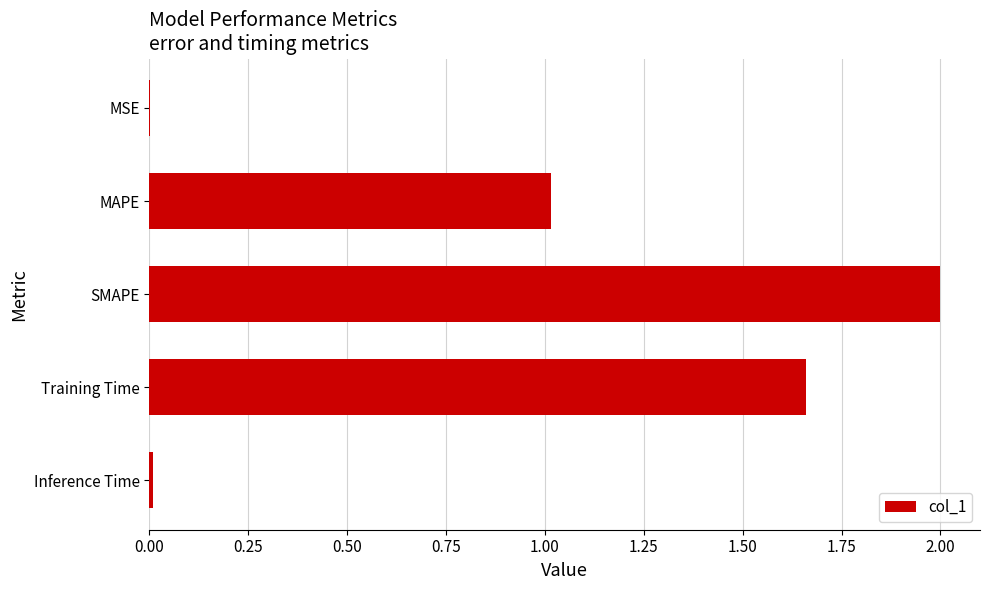

Count the number of data series in this chart.

1